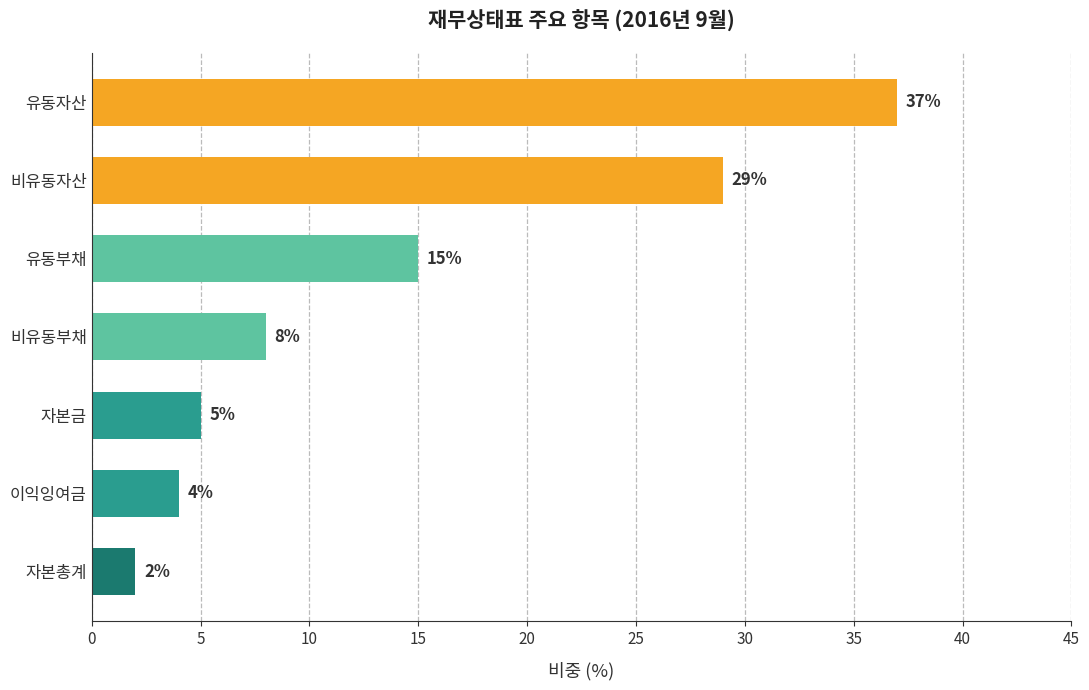

Reading bottom to top, what are all the values shown in this chart?

2	4	5	8	15	29	37